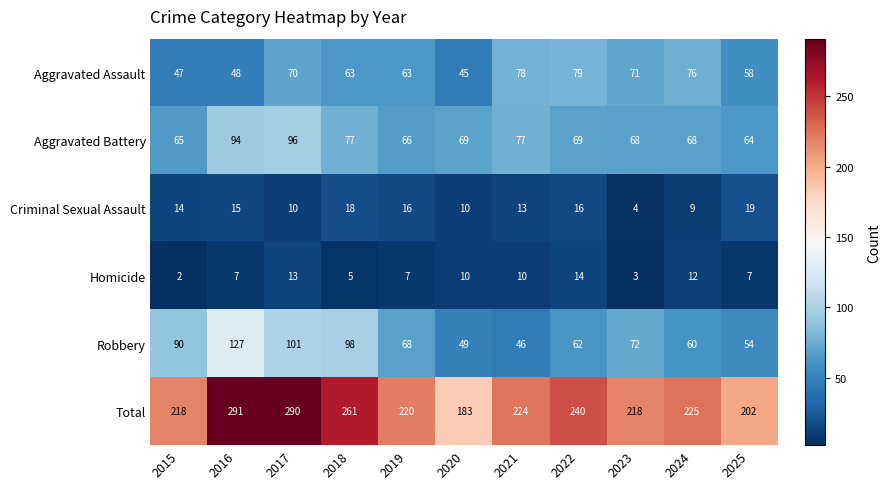

What is the difference between the maximum and minimum values in the Aggravated Battery series?

32